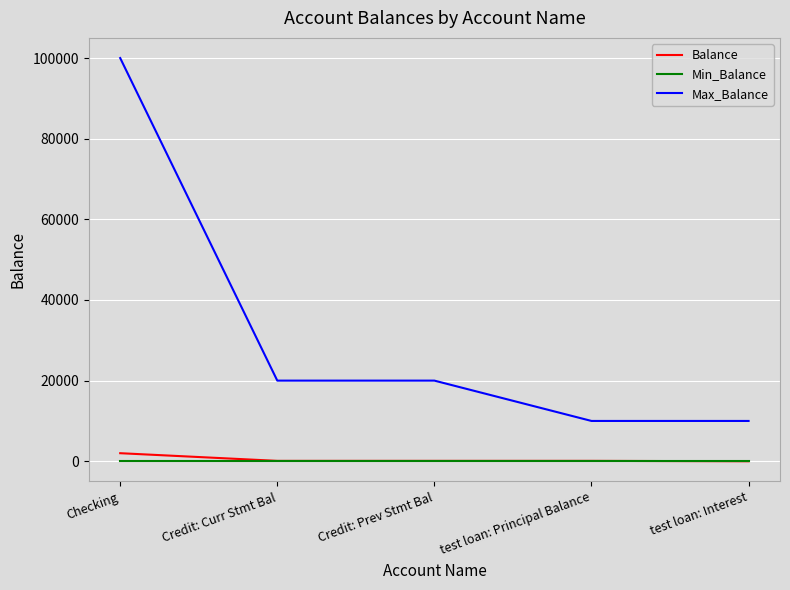

At how many categories does at least one series exceed 39583?

1